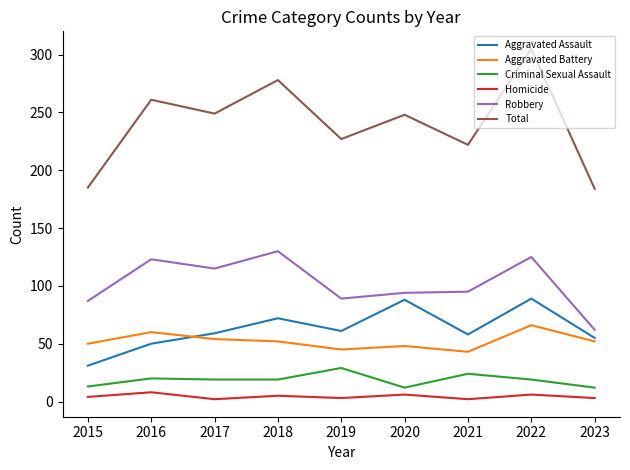

The value of Total at 2020 is 248. True or false?

True